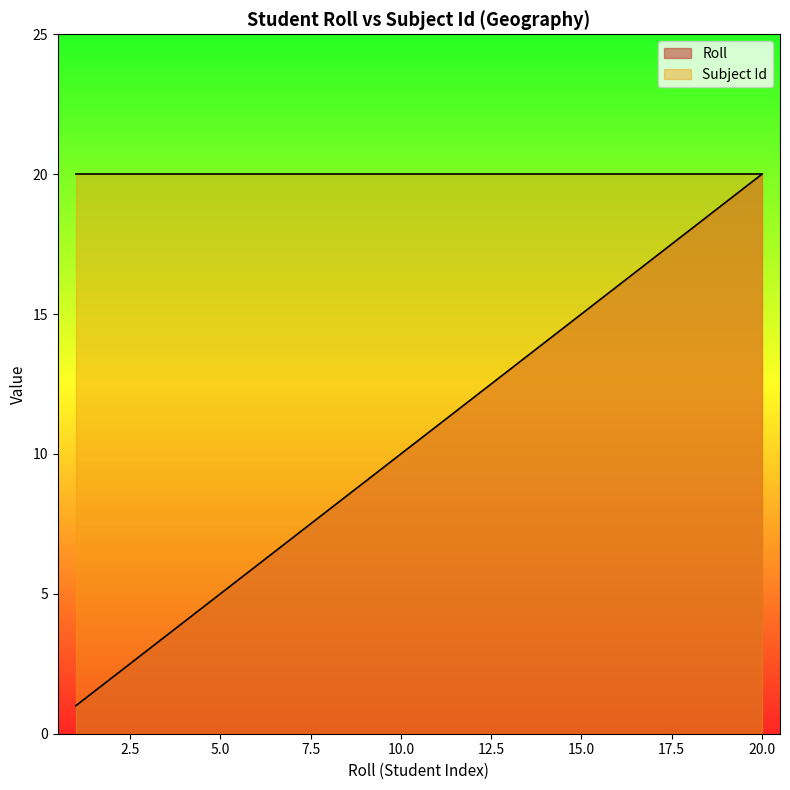

True or false: the data shows 29 at 18.

False